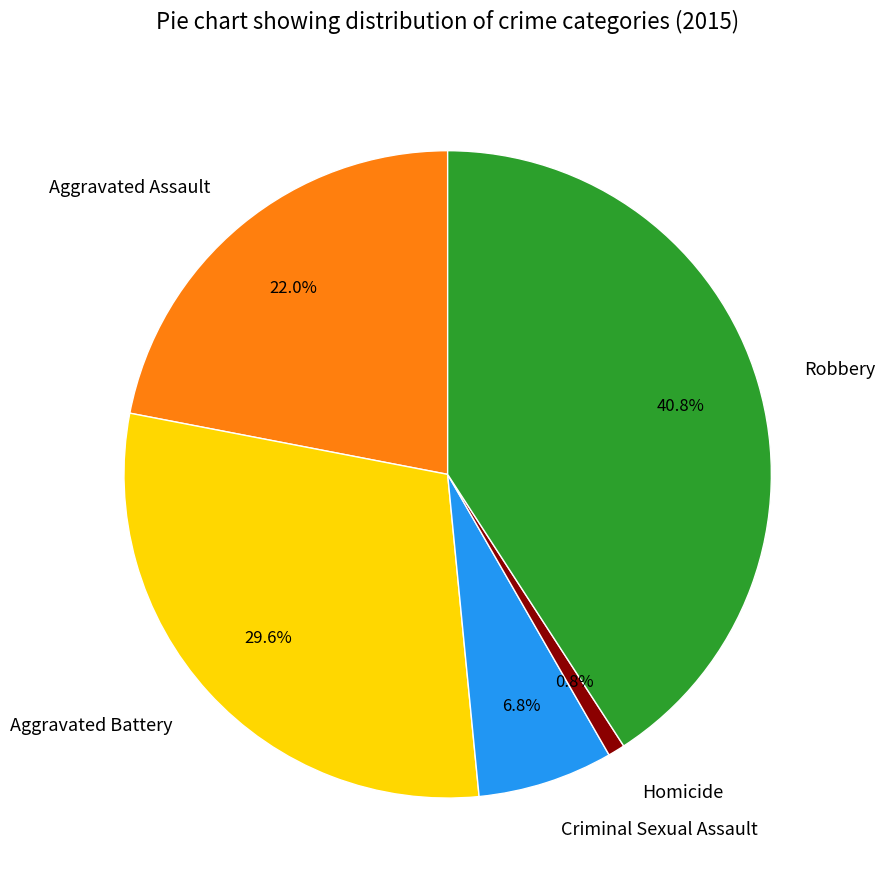

Is there any slice that represents more than half of the pie?

No